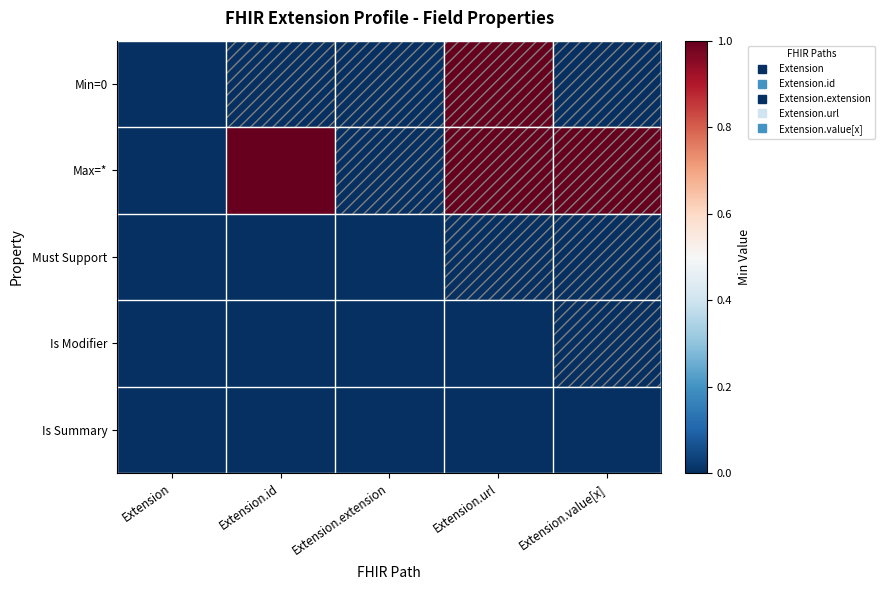

Rank the series at Extension.value[x] from lowest to highest value.

Min=0, Must Support, Is Modifier, Is Summary, Max=*